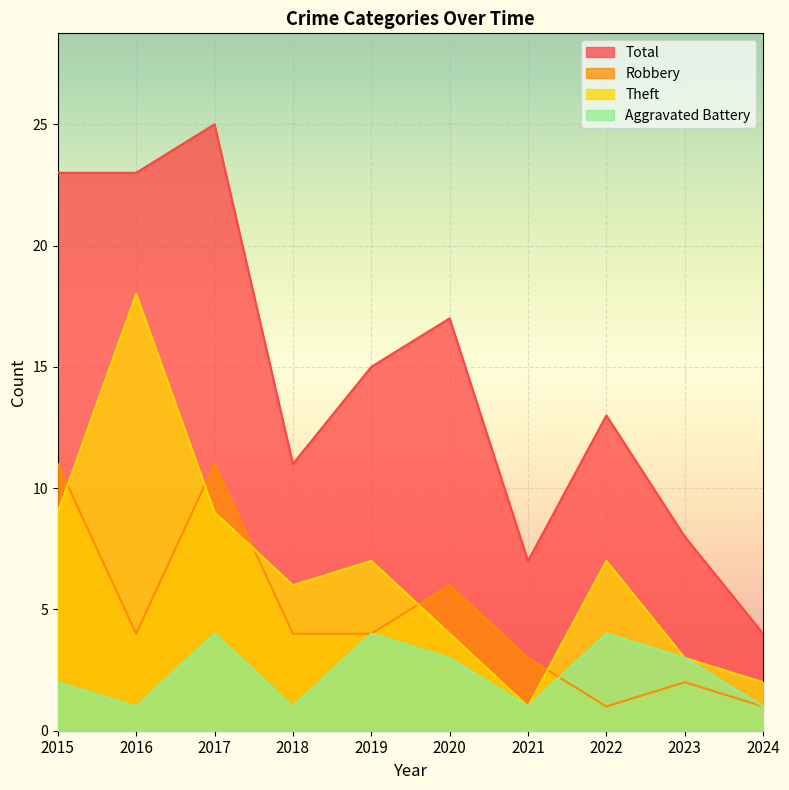

Which category has the highest value in the Aggravated Battery series?

2017